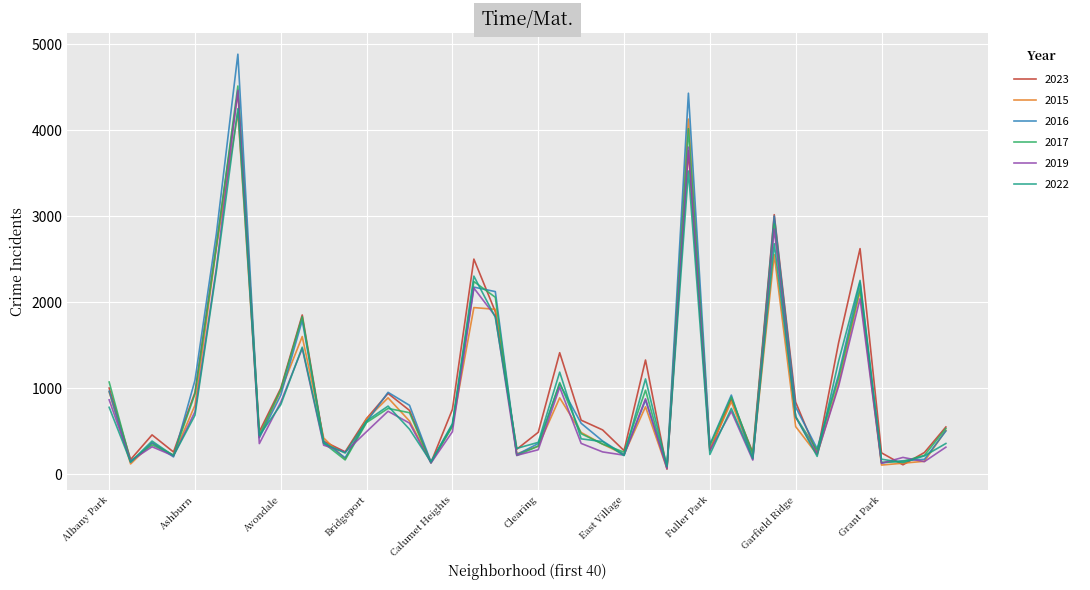

Which series has the widest spread of values?

2016